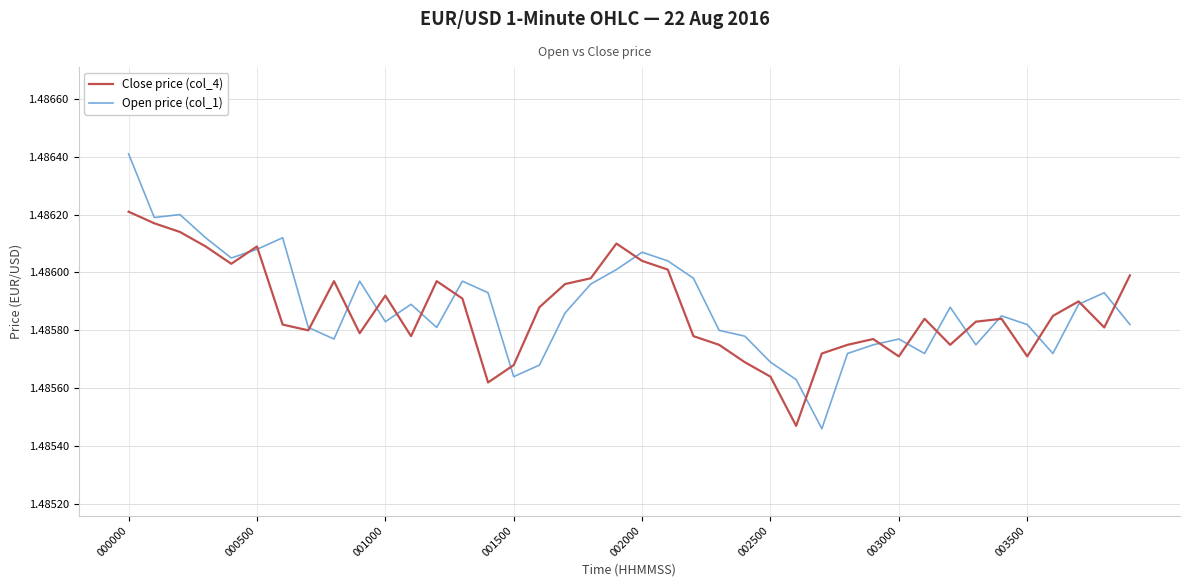

Rank the series by their maximum value, from highest to lowest.

Open price (col_1), Close price (col_4)